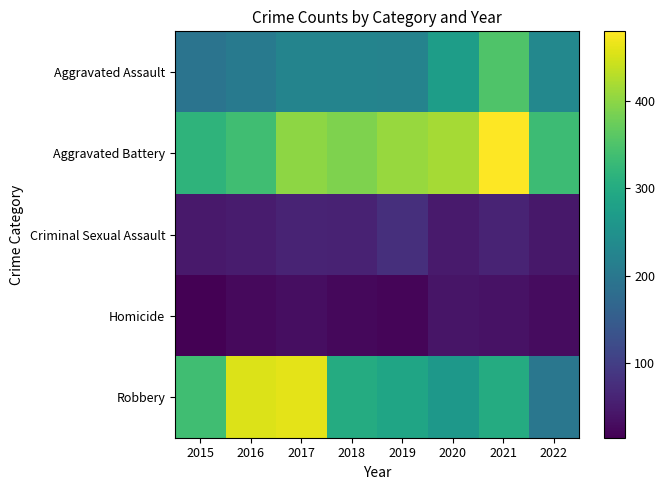

At how many categories does at least one series exceed 476?

1